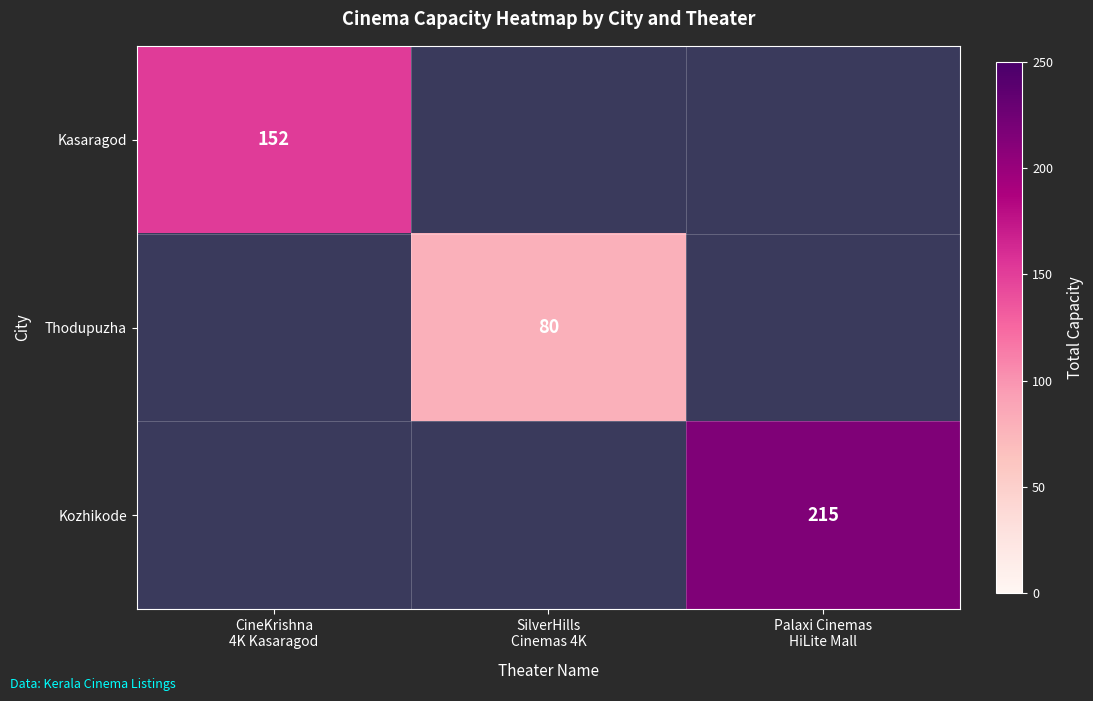

At how many categories does at least one series exceed 102?

2